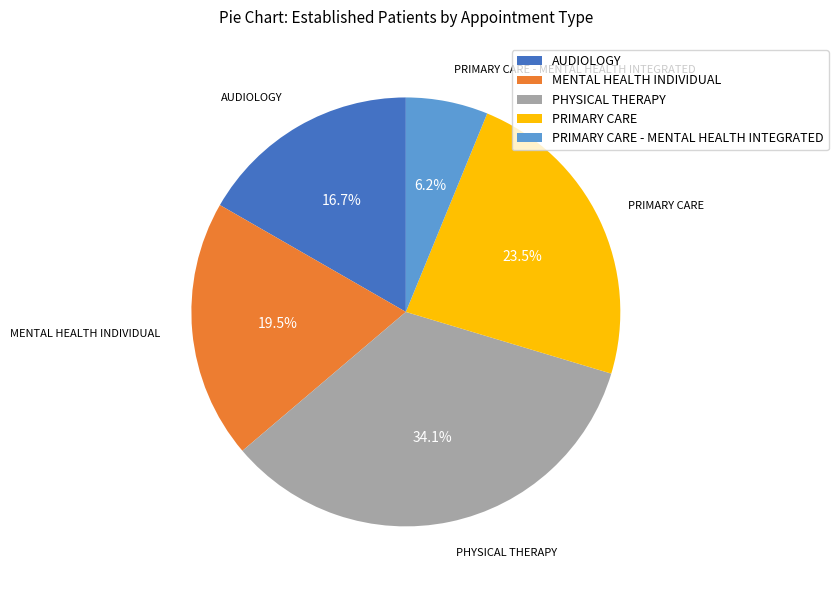

Which slice is the largest?

PHYSICAL THERAPY